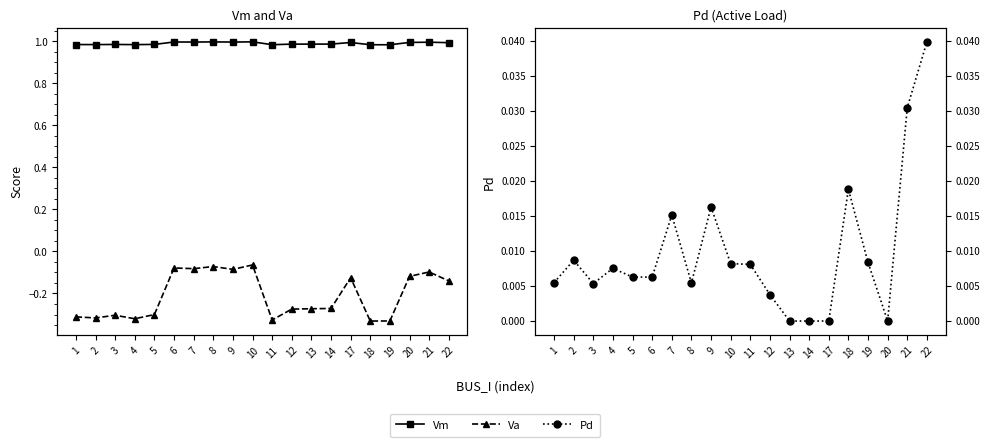

Which series has the largest range (max minus min)?

Va